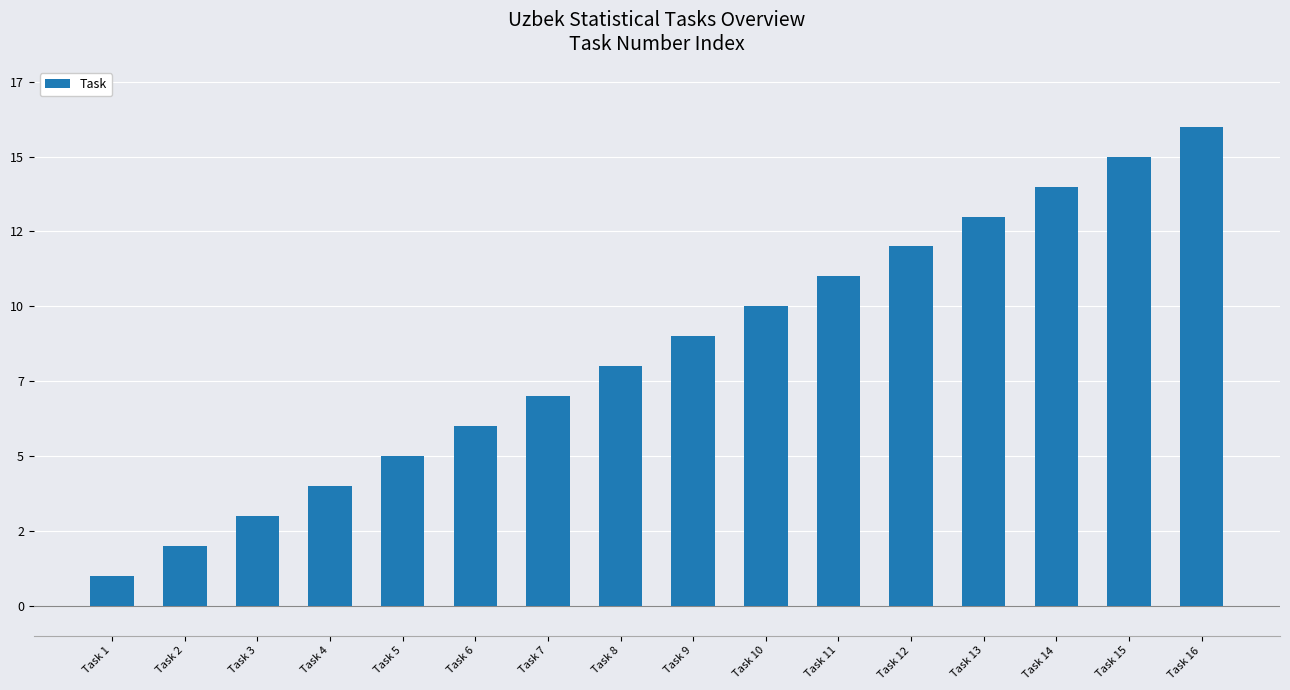

Is it true that the value at Task 15 is 5?

False